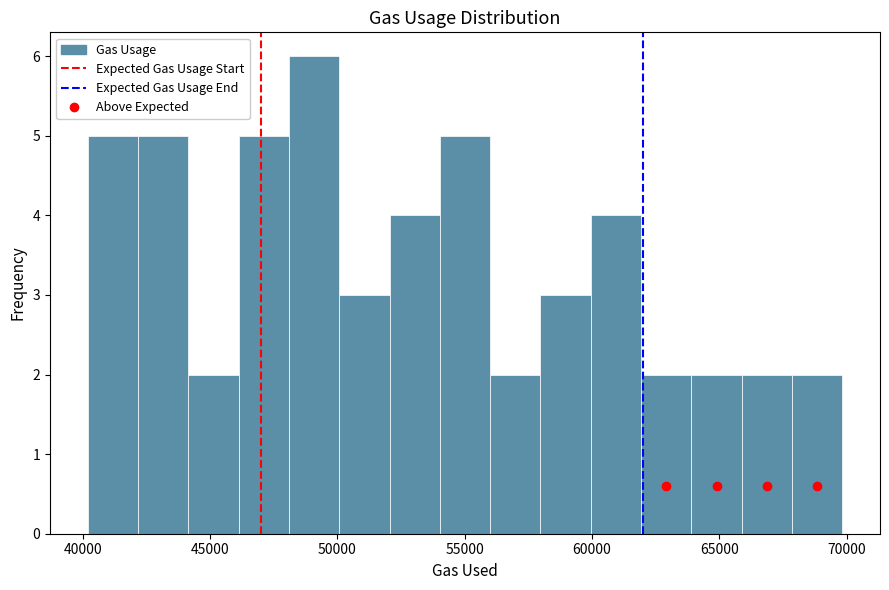

Read against the x-axis, roughly where is the centre of the tallest bar?

49000